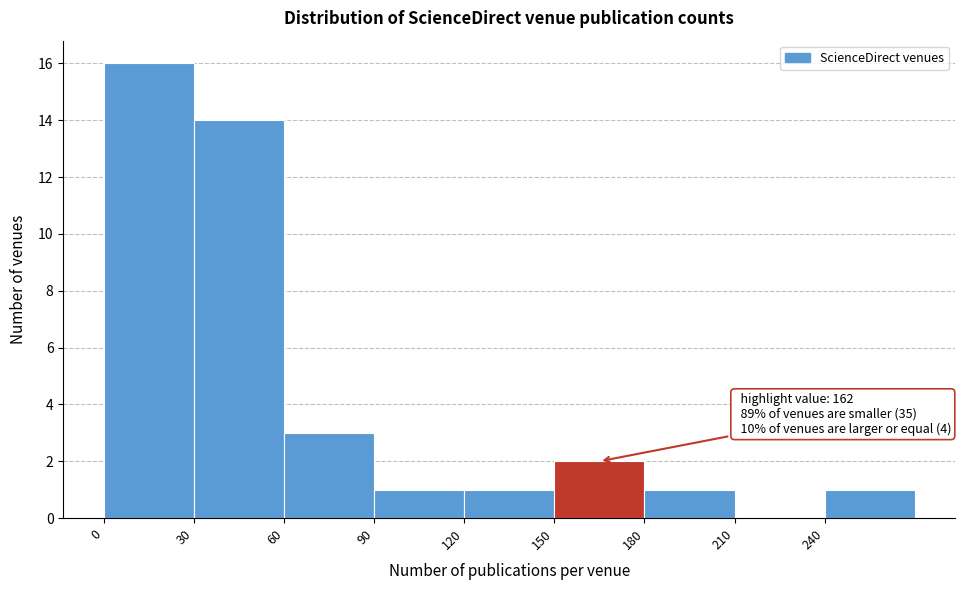

Which range on the x-axis has the tallest bar?

0 to 30